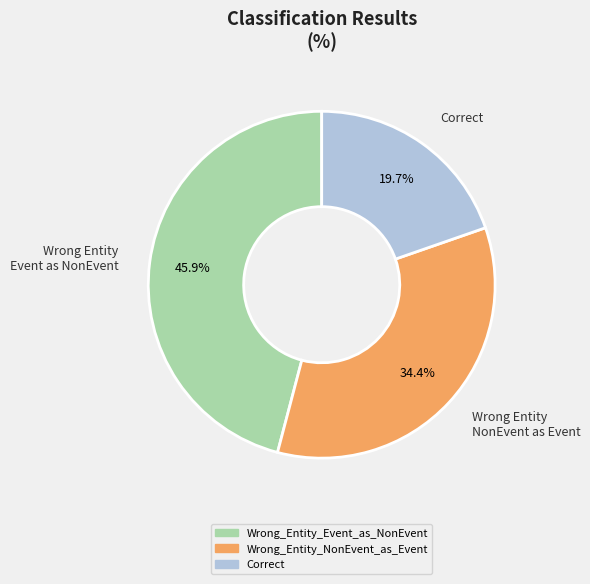

Between Wrong_Entity_NonEvent_as_Event and Wrong_Entity_Event_as_NonEvent, which is larger?

Wrong_Entity_Event_as_NonEvent